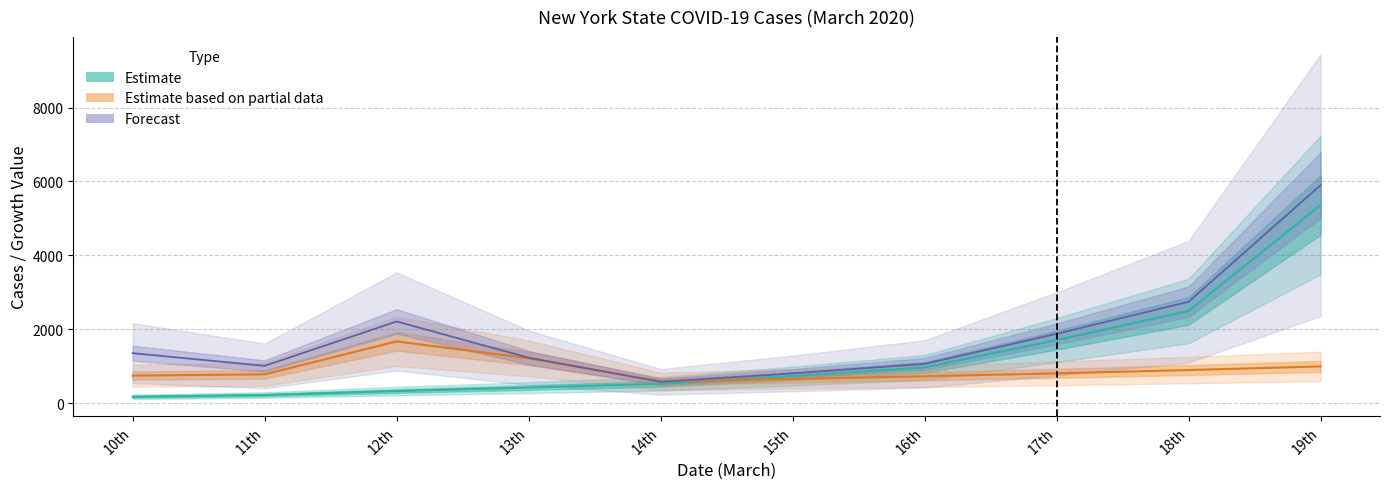

What is the difference between the highest and lowest values at 16th?

239.9